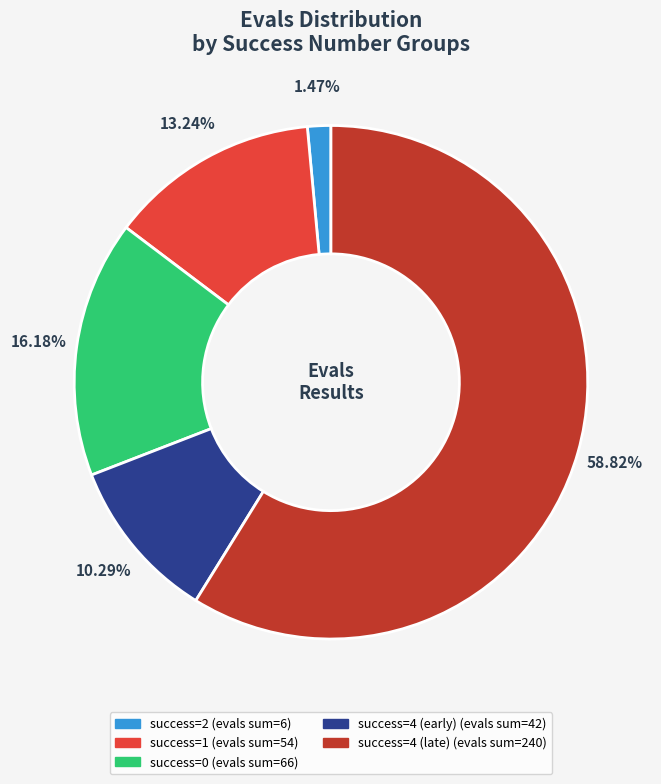

Does any single category account for the majority?

Yes